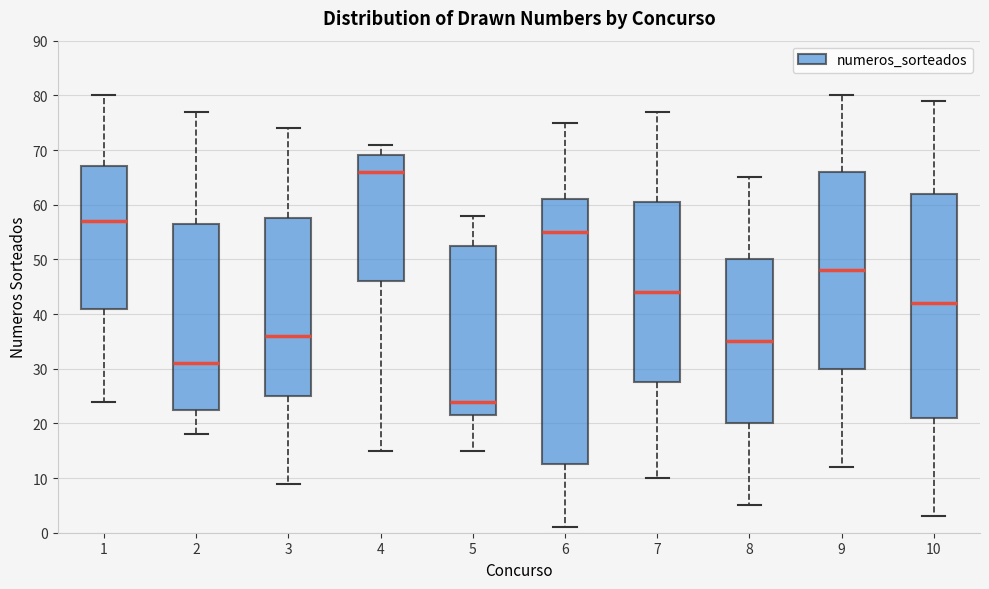

Where is the upper edge of the box at x = 7 on the y-axis? The values are not printed on the chart, so give them approximately, as read against the axis.

61